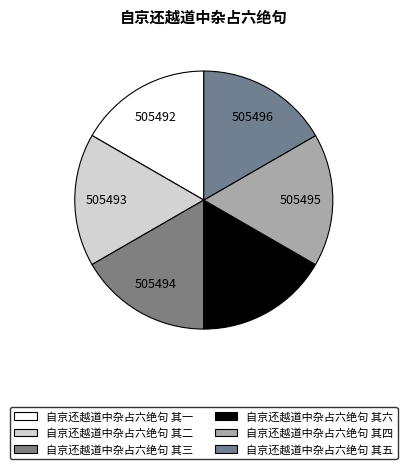

How many slices are in this pie chart?

6